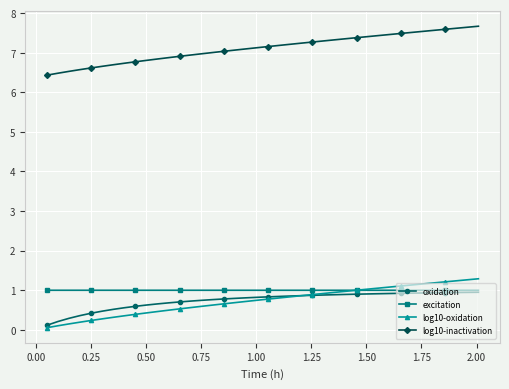

What is the value of the oxidation point at the 14th from the left?

0.7